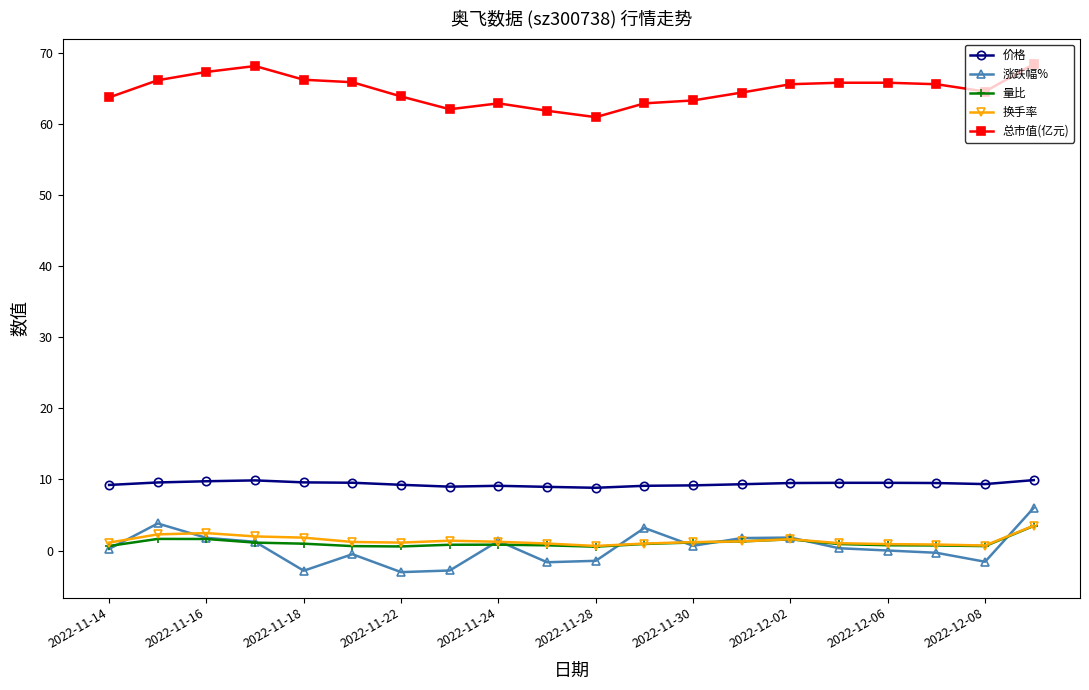

At how many categories does at least one series exceed 54?

20